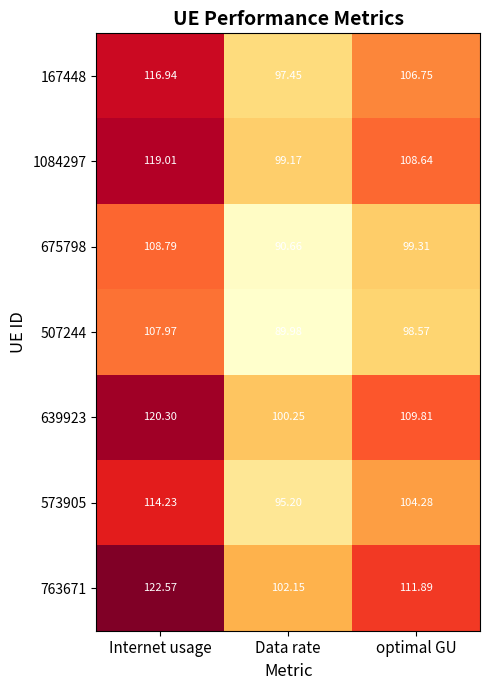

Which series changed the most between Internet usage and optimal GU?

763671